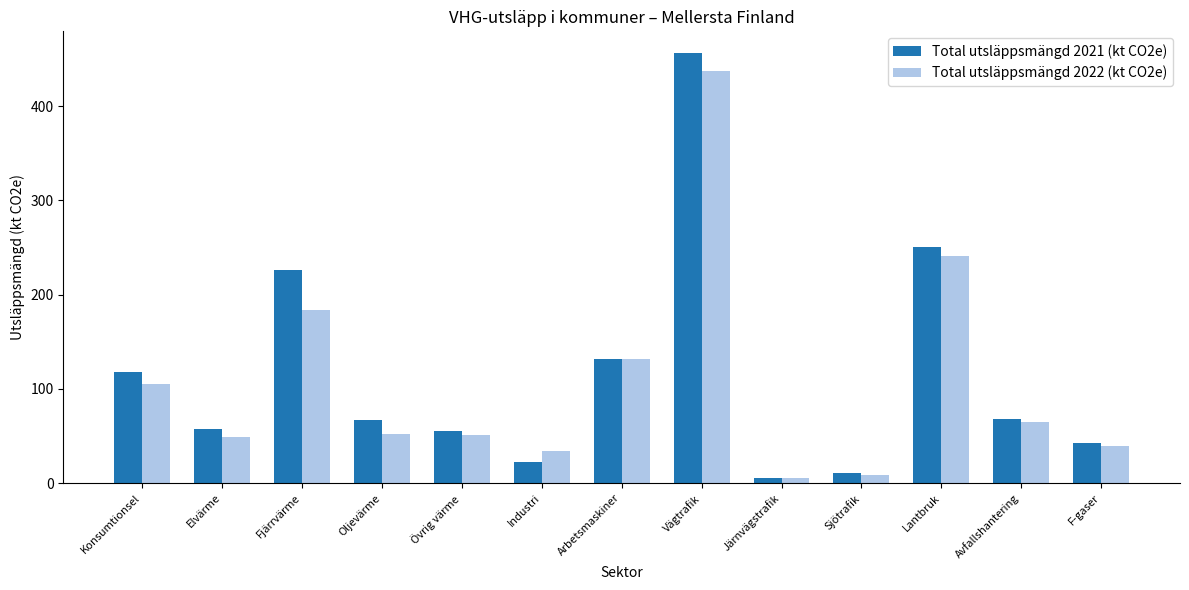

What is the greatest value displayed?

456.6